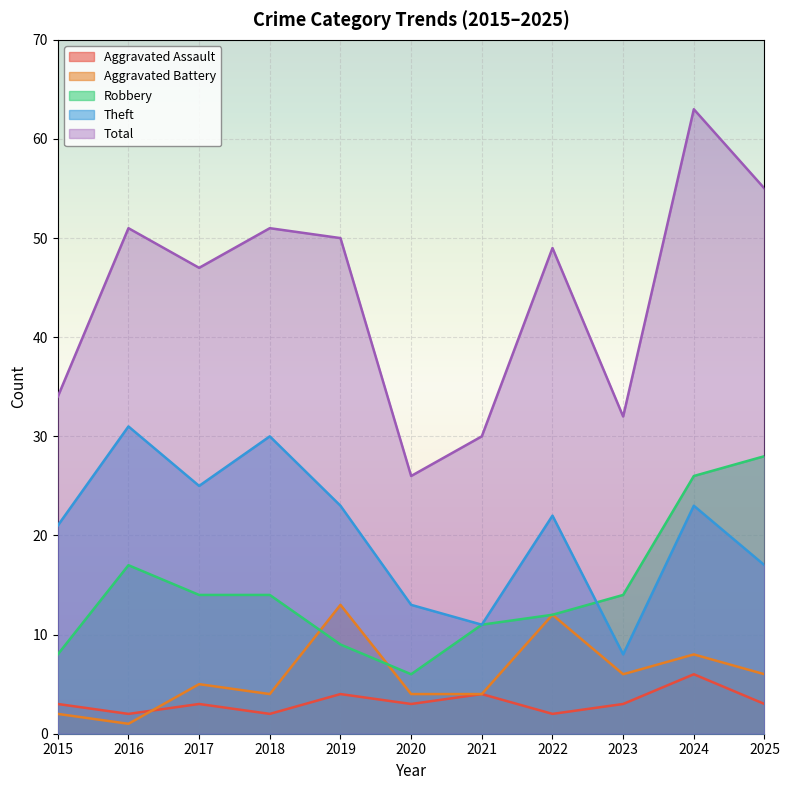

How many lines are shown in the chart?

5